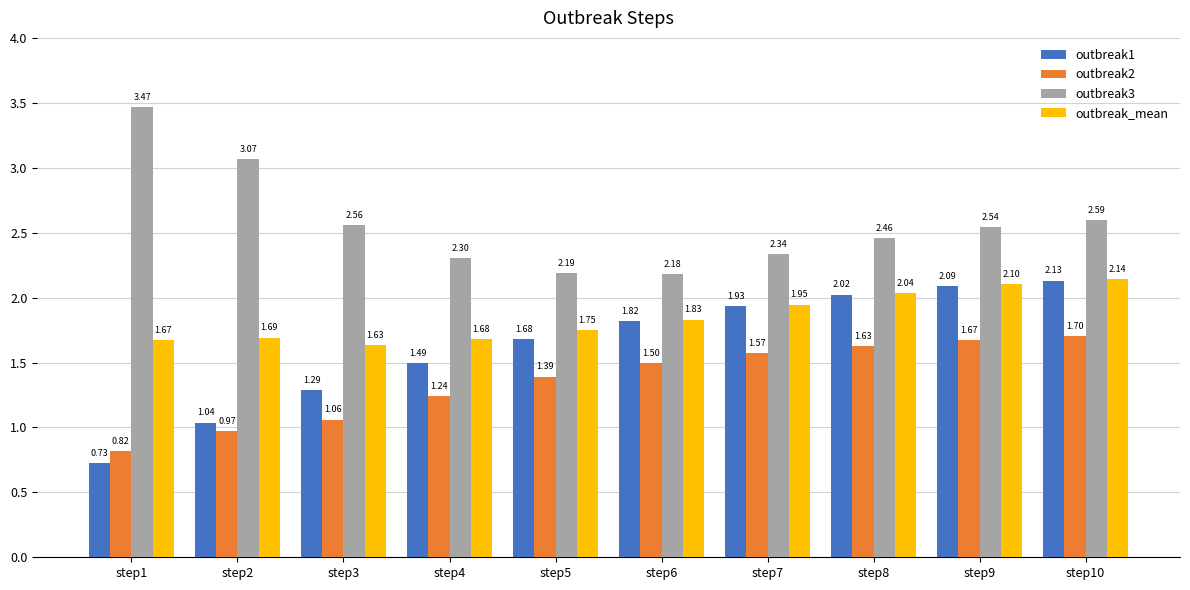

At how many categories does at least one series exceed 1?

10